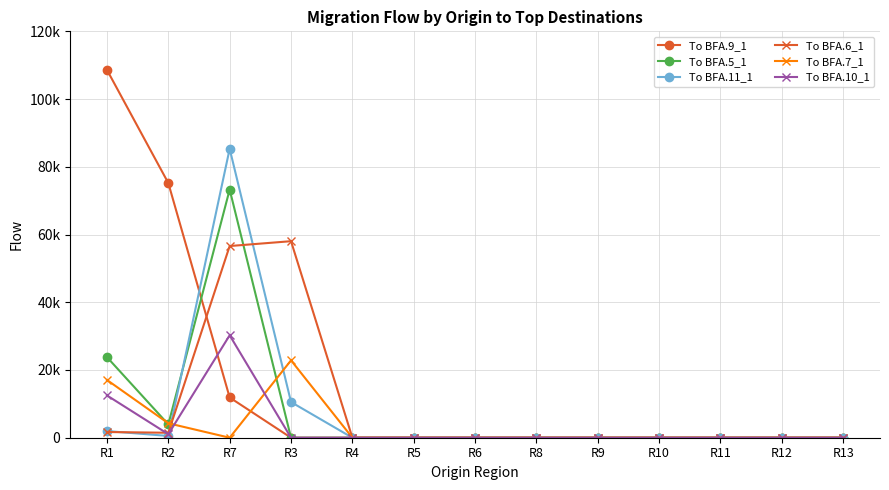

Does the chart display data point markers on the line(s)?

Yes